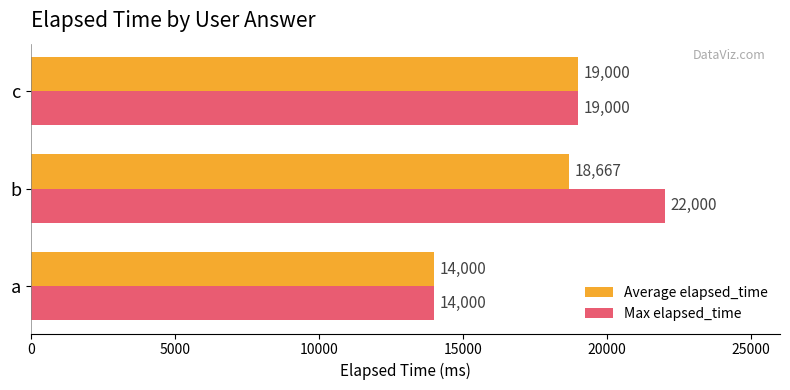

Is it true that Max elapsed_time equals 31763.5 at b?

False